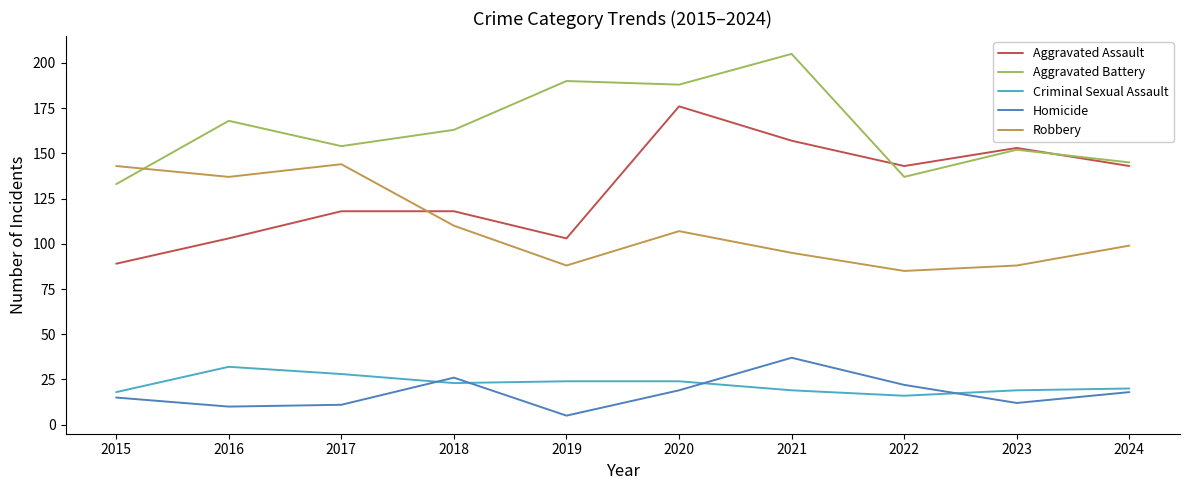

True or false: Robbery and Homicide cross at least once.

False